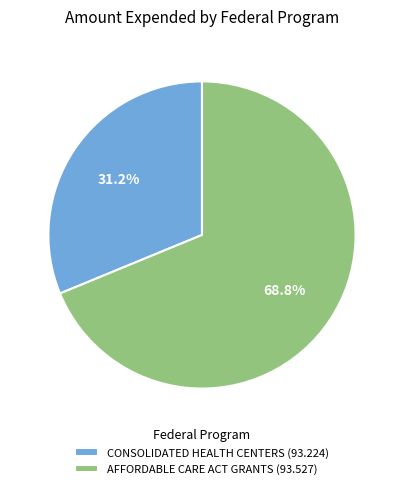

How much of the chart is everything except CONSOLIDATED HEALTH CENTERS (93.224)?

68.8%